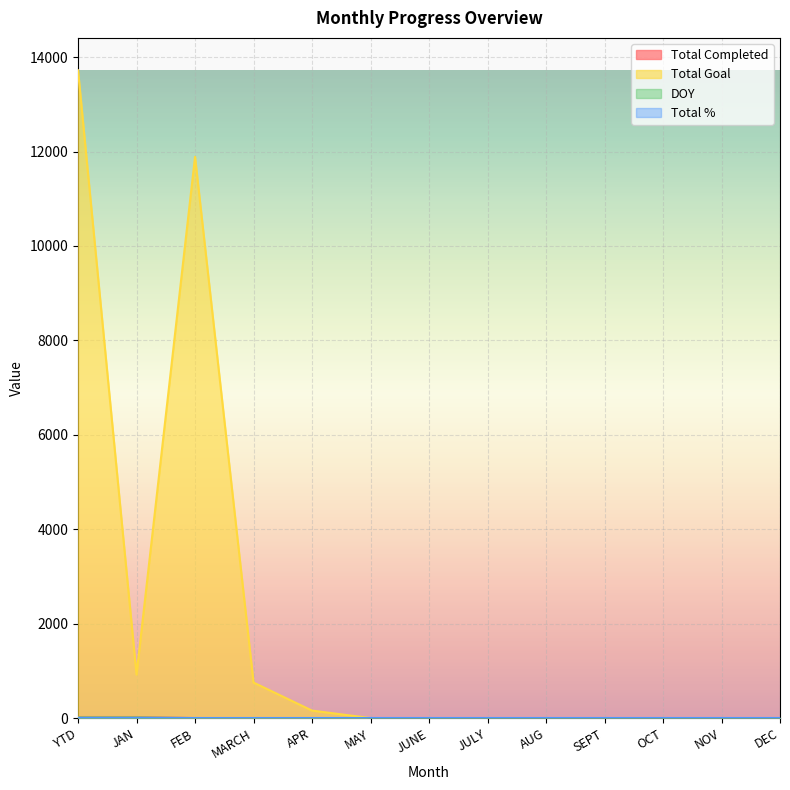

True or false: DOY and Total Completed intersect in this chart.

False